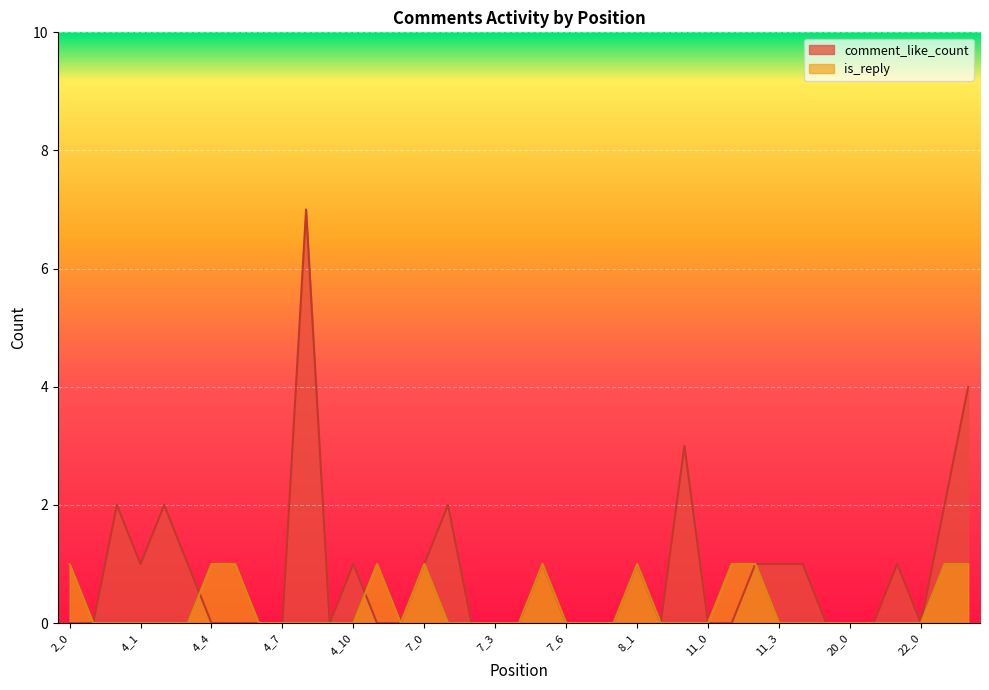

What is the total value across all series at 22_1?

3